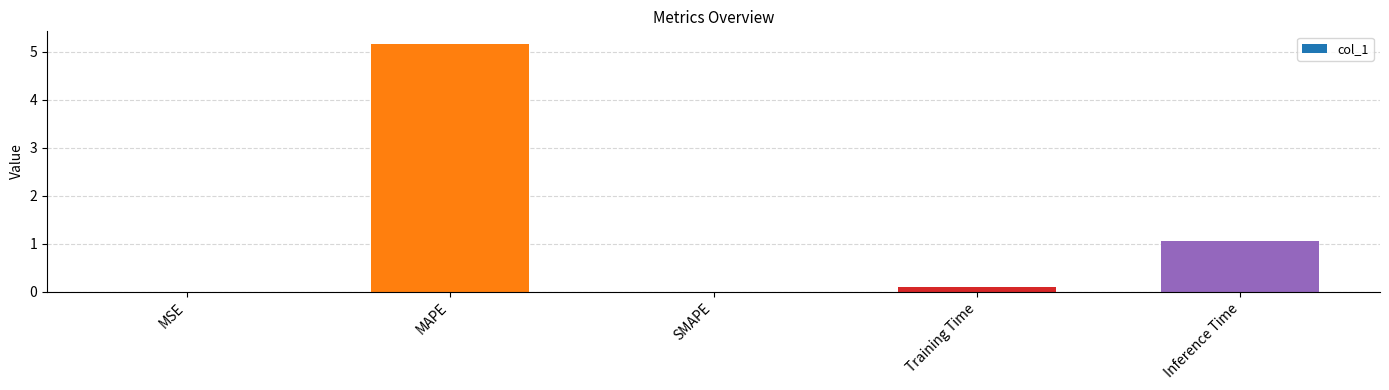

What is the maximum value shown in the chart?

5.2